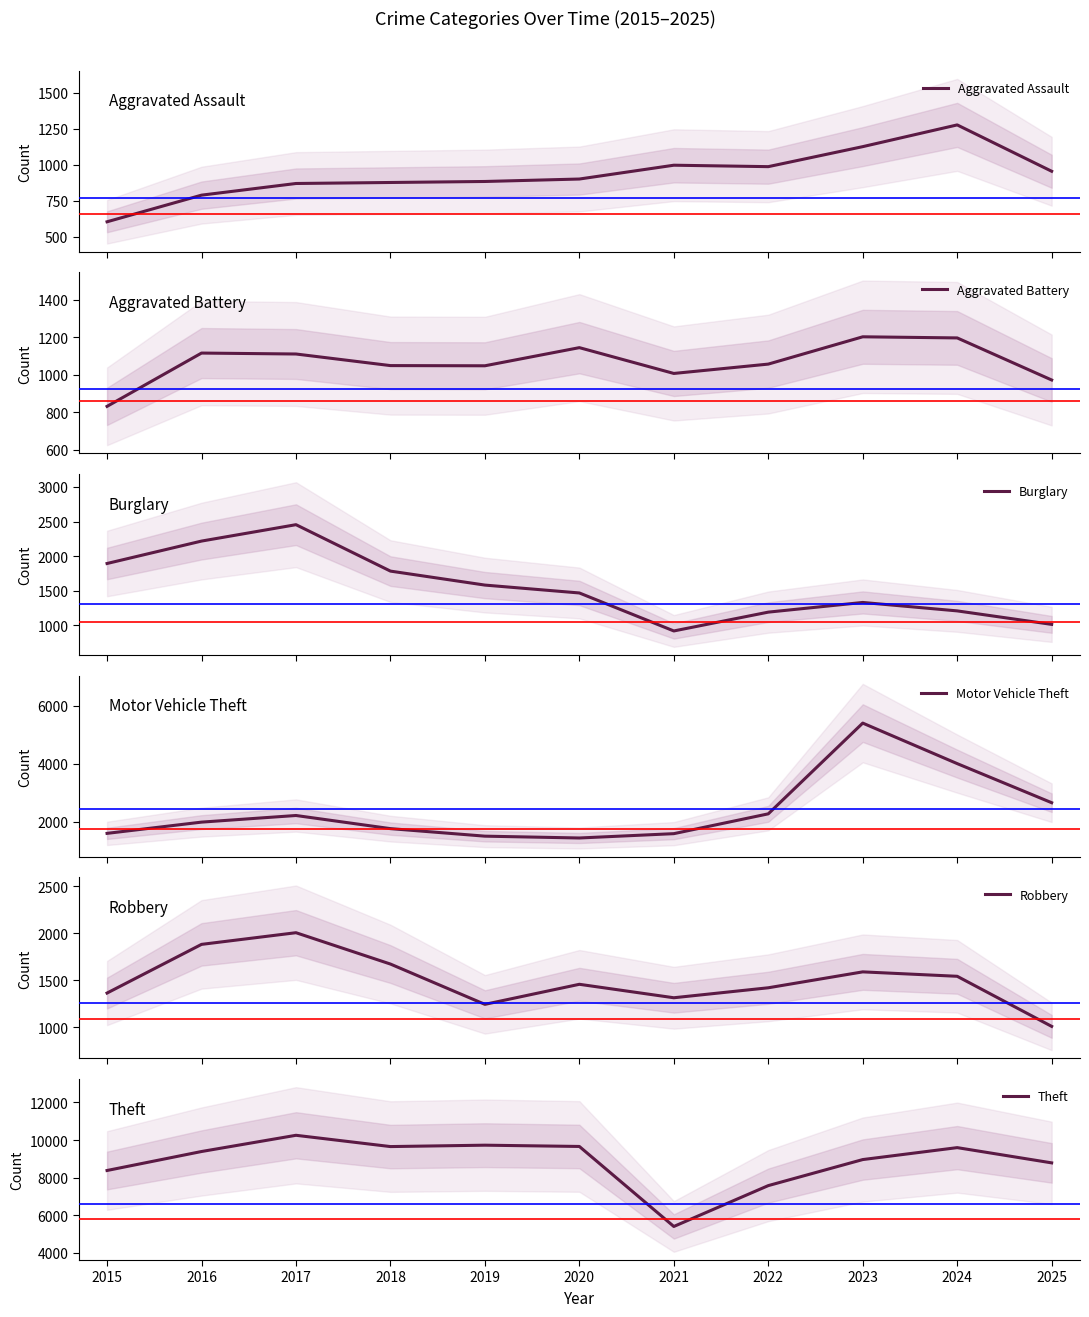

Count the number of data series in this chart.

6